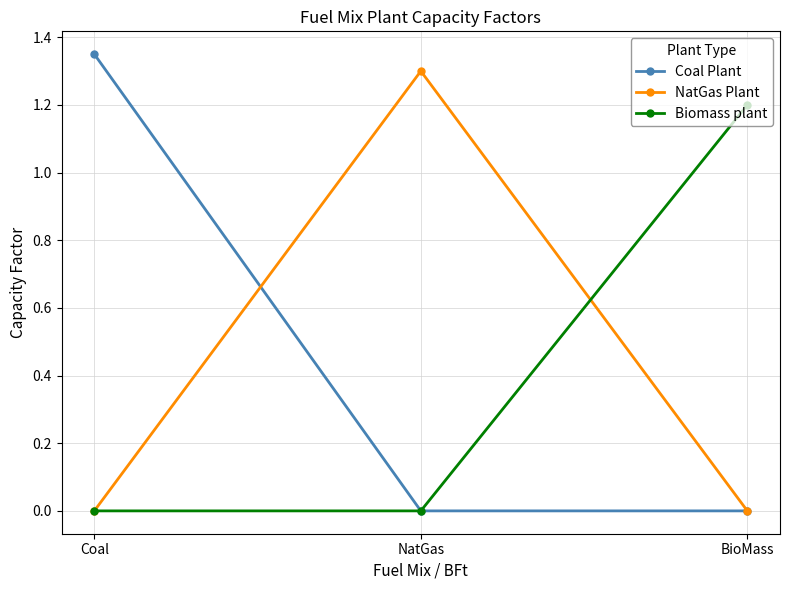

Which series has the largest range (max minus min)?

Coal Plant